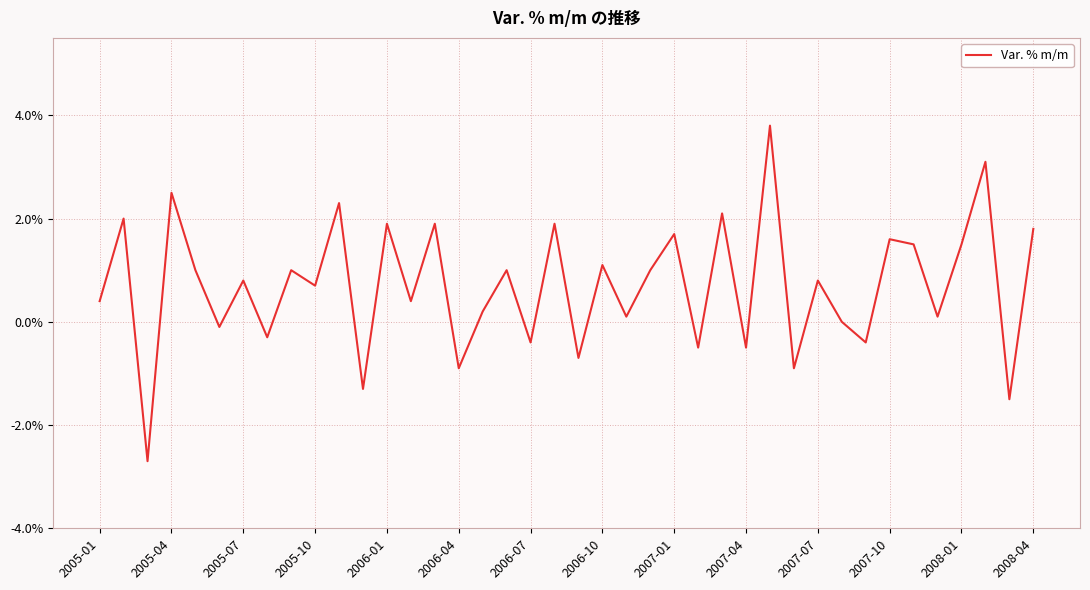

What is the minimum value shown in the chart?

-2.7